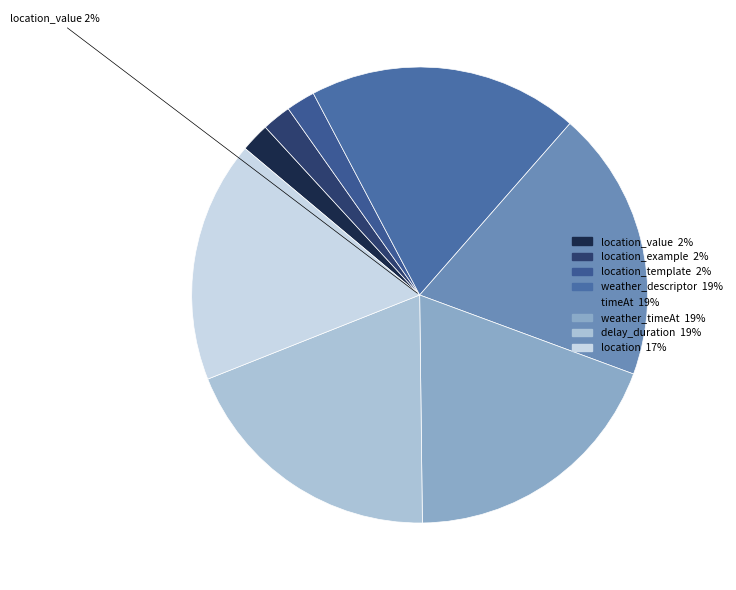

Rank the categories by value from lowest to highest.

location_value, location_example, location_template, location, weather_descriptor, timeAt, weather_timeAt, delay_duration